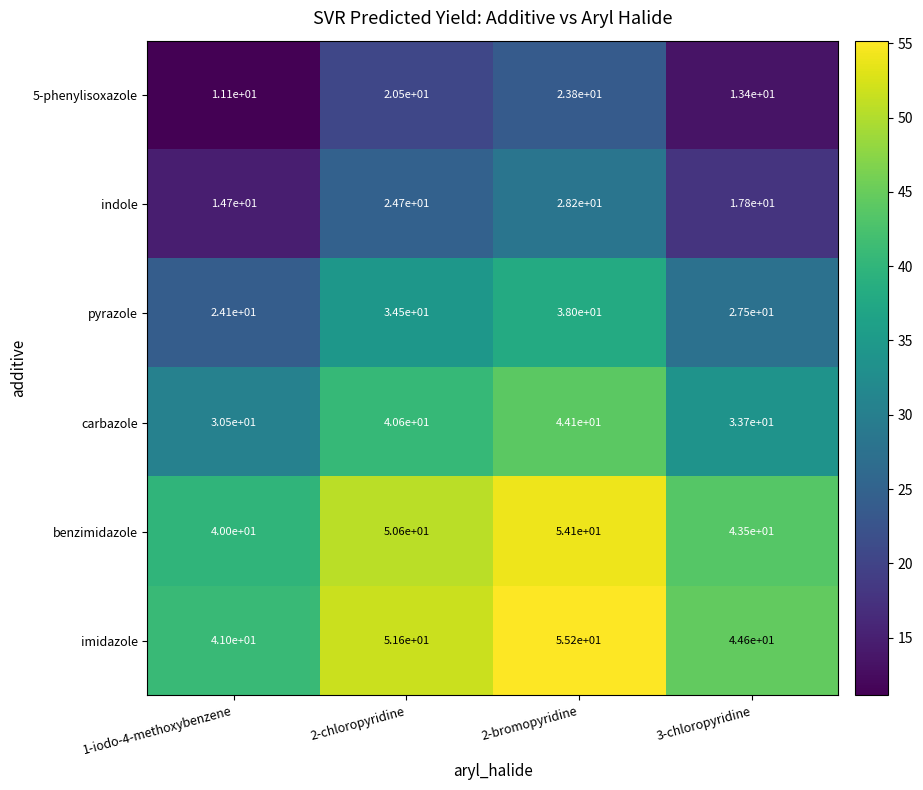

Count the number of data series in this chart.

6